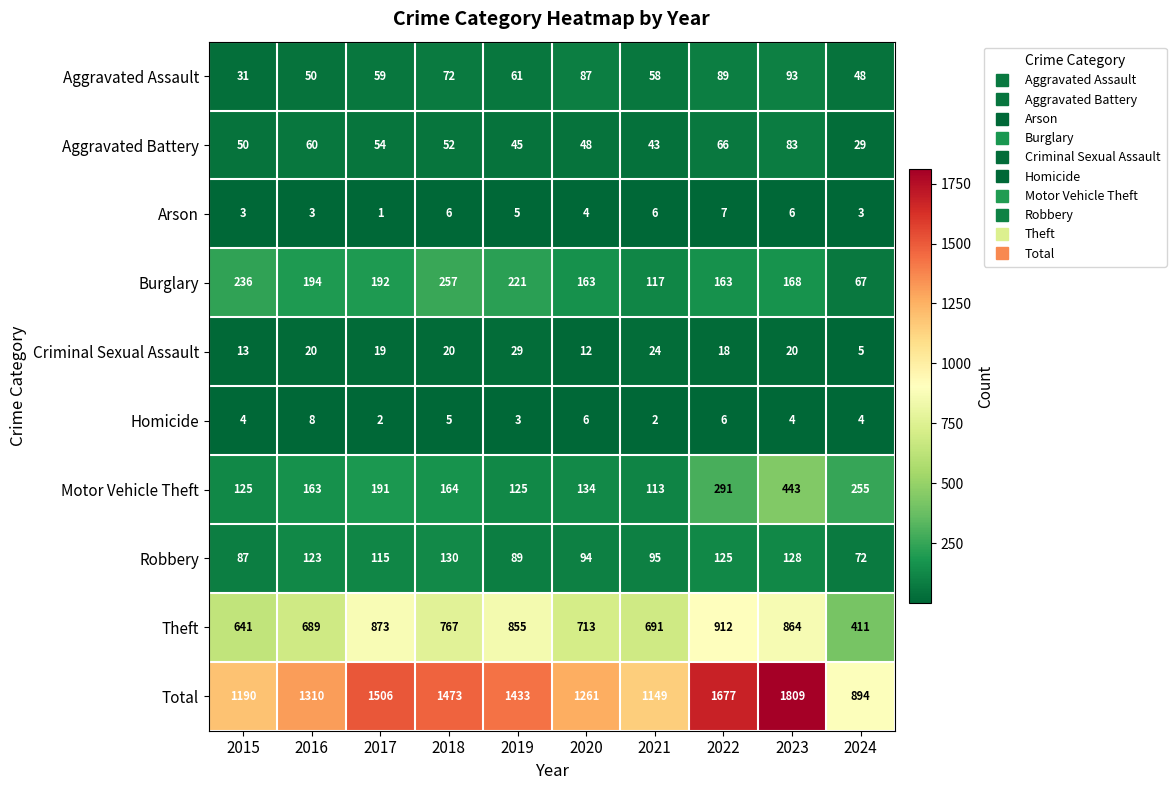

Count the number of data series in this chart.

10